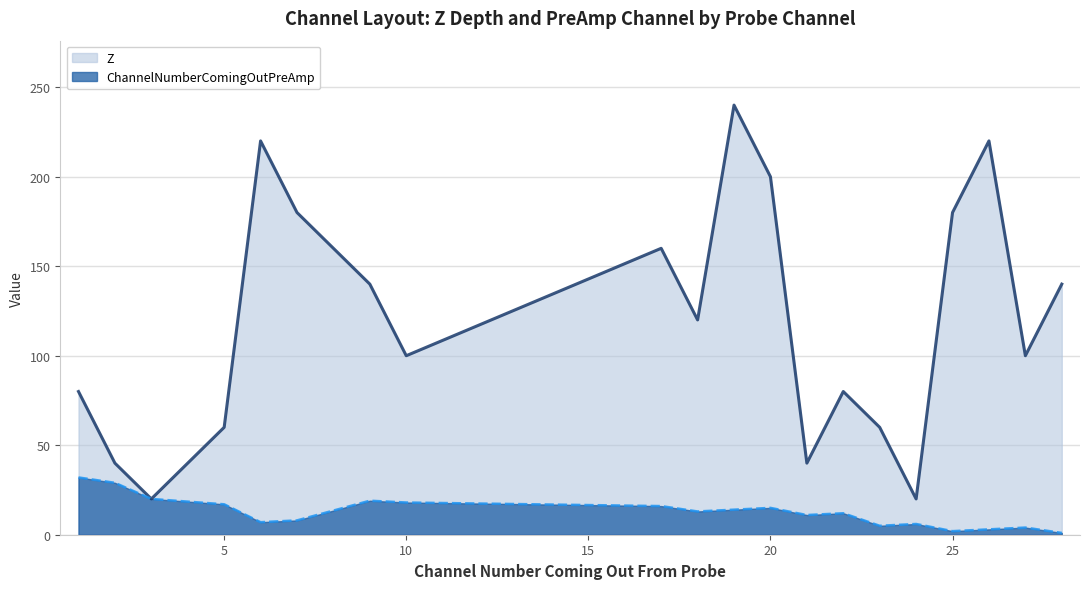

True or false: Z and ChannelNumberComingOutPreAmp intersect in this chart.

False